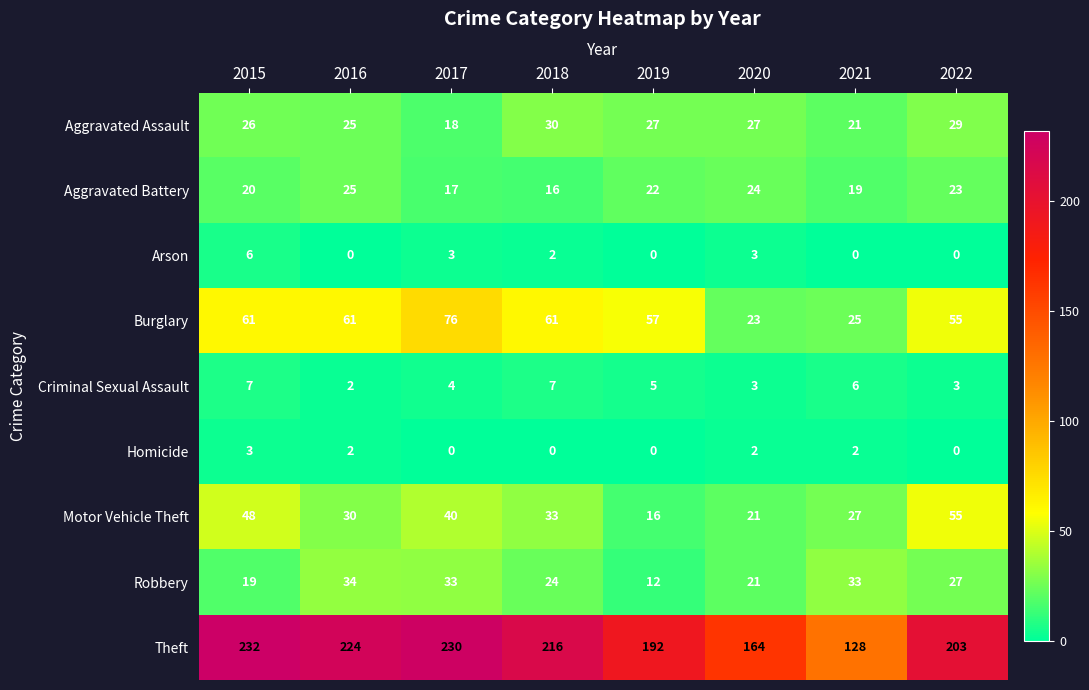

What is the sum of all Burglary values?

419